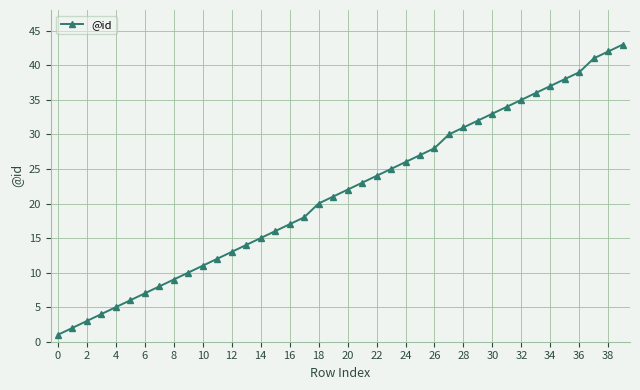

What is the greatest value displayed?

43